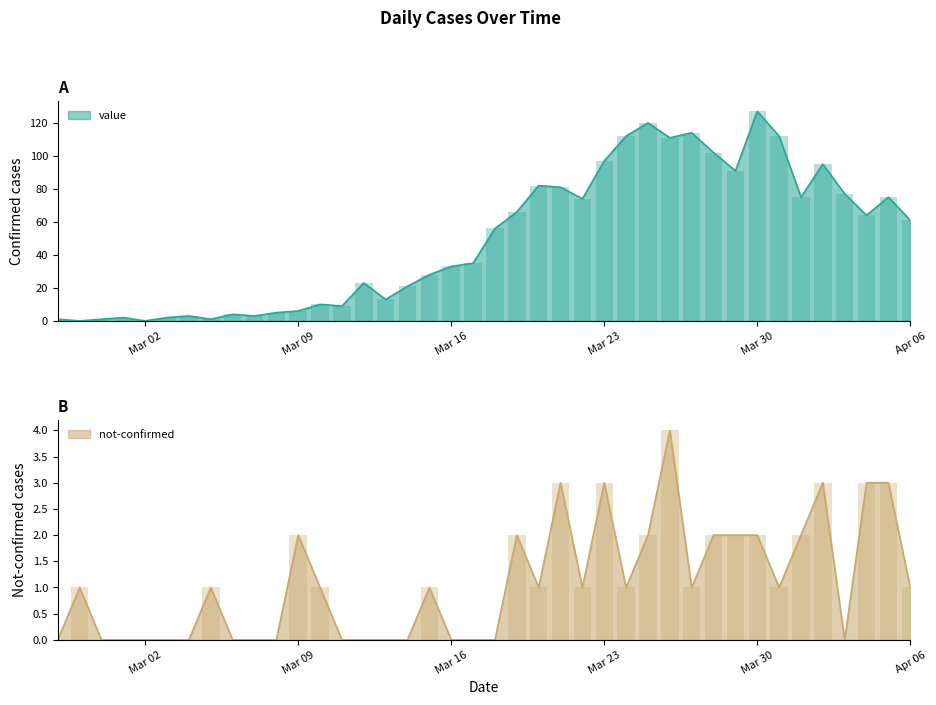

Is the value of value at 2020-04-03 greater than the value of not-confirmed at 2020-03-31?

Yes